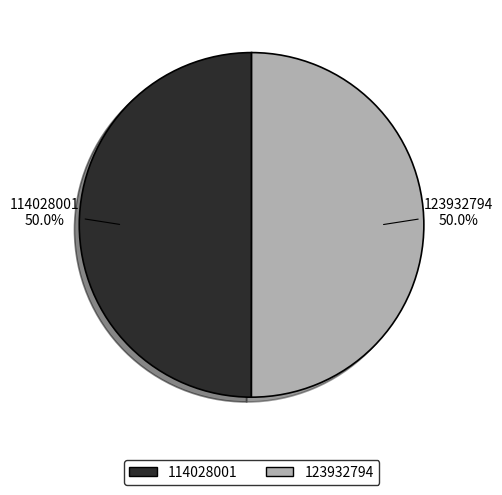

Count the number of slices in the pie.

2